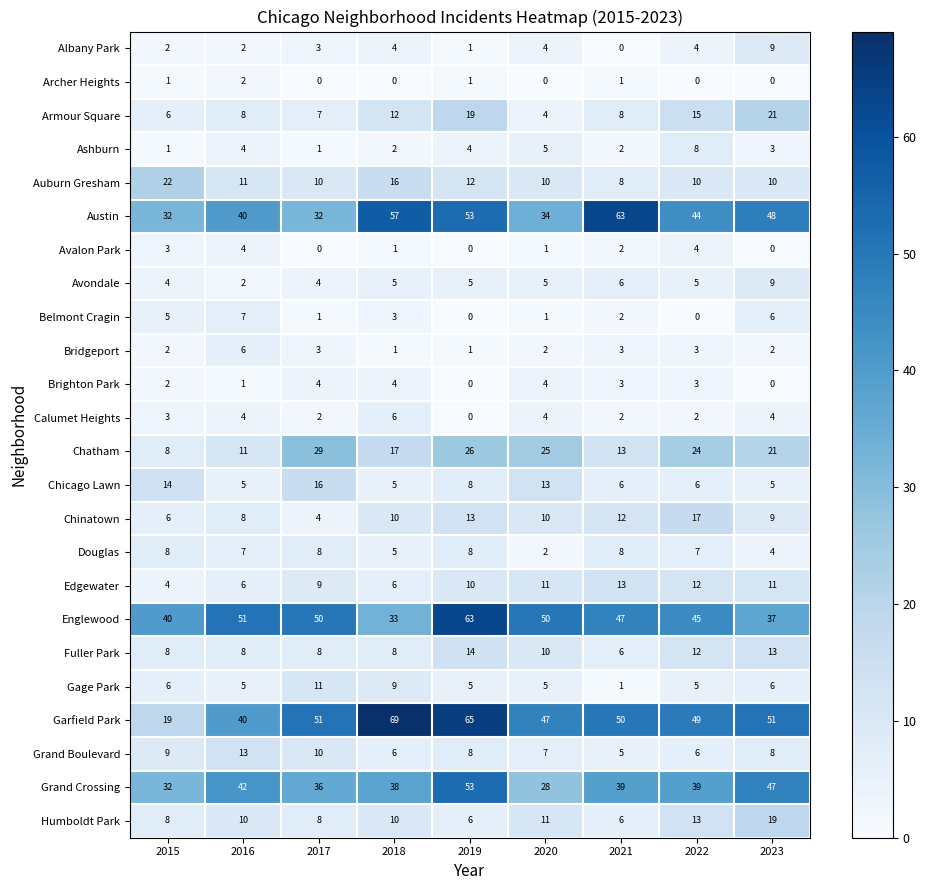

What is the minimum value for Chinatown?

4